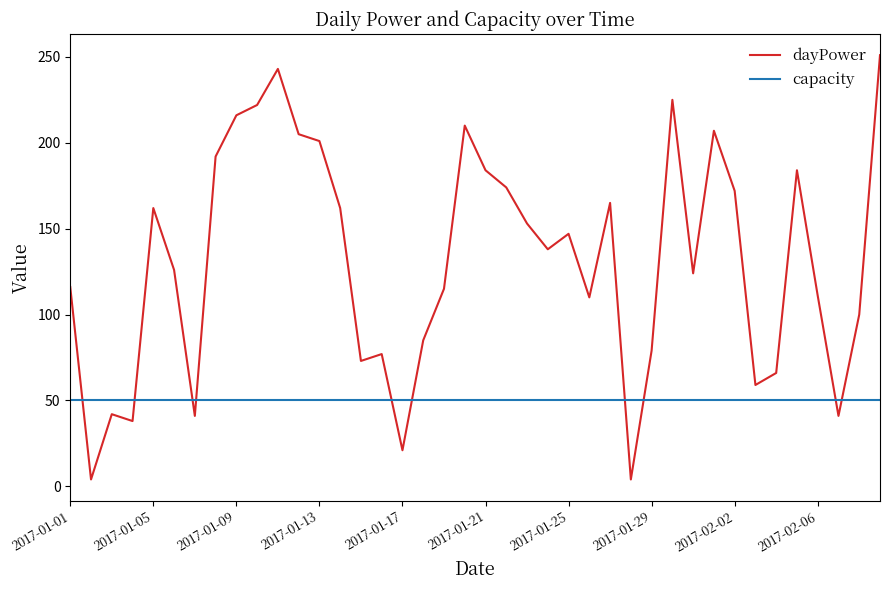

After their last crossing, which series has the higher values: capacity or dayPower?

dayPower